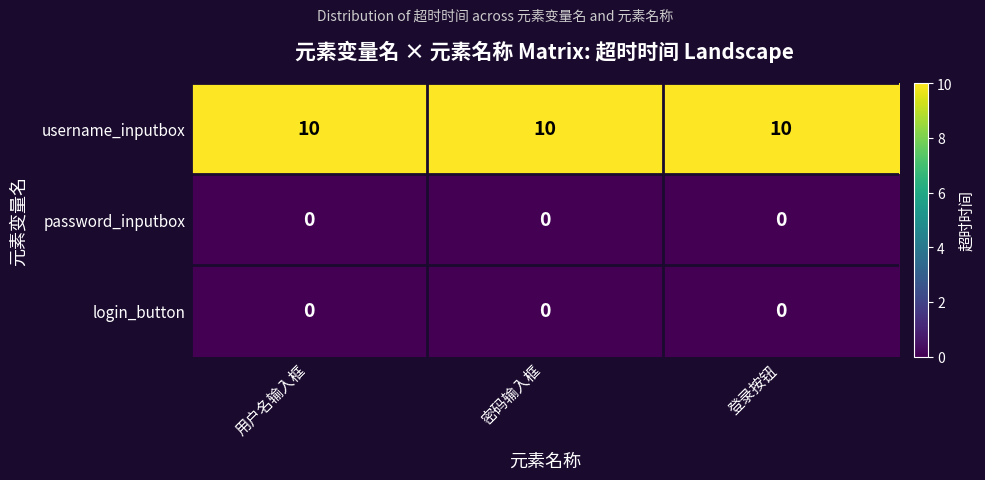

What is the spread (max minus min) of values at 登录按钮?

10